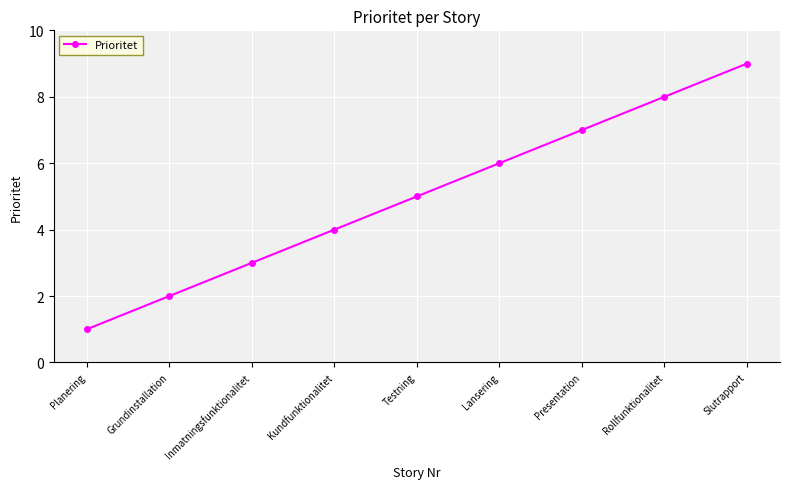

What is the average value?

5